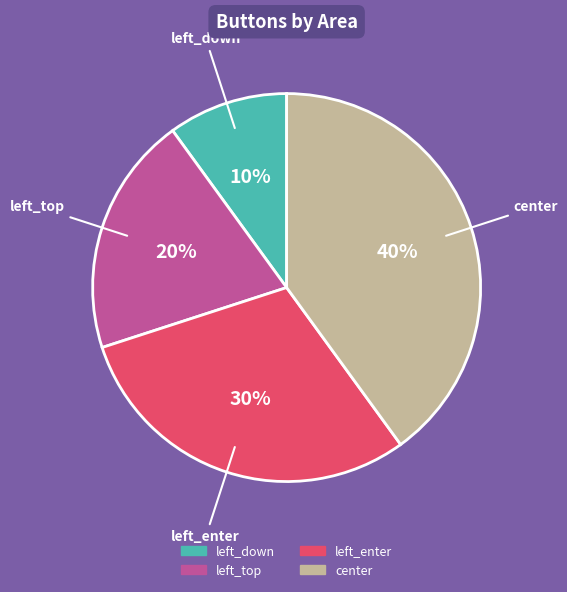

What is the ratio of the value at left_top to the value at left_enter?

0.7